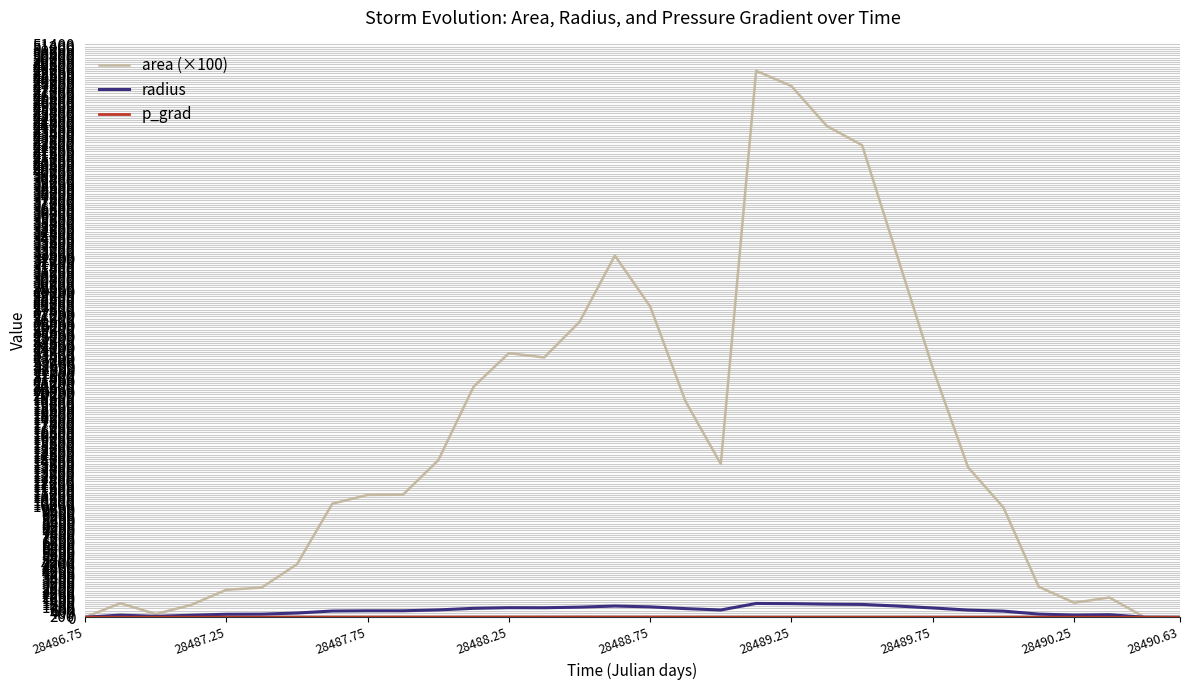

Which series has the largest total across all categories?

area (×100)